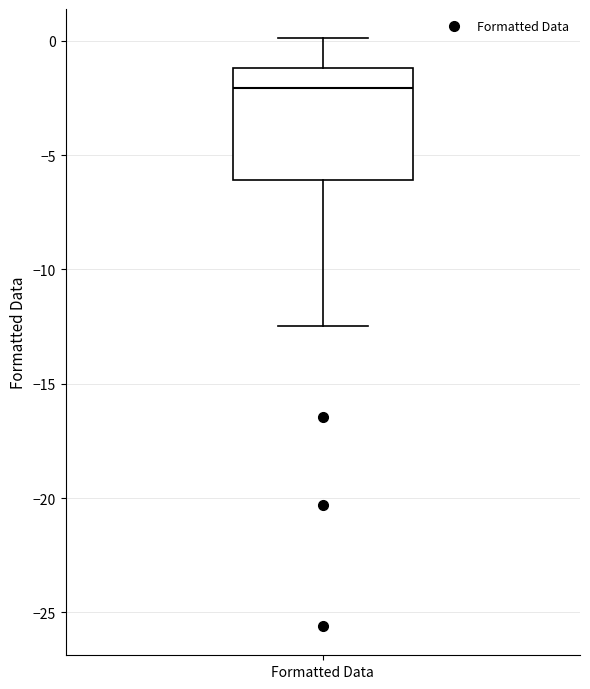

Transcribe this box plot: give where the median line is, the range the box spans, and where the two whiskers end, as read against the y-axis. The values are not printed on the chart, so give them approximately, as read against the axis.

median -2.0, box -6.0 to -1.0, whiskers -12.5 to 0.0